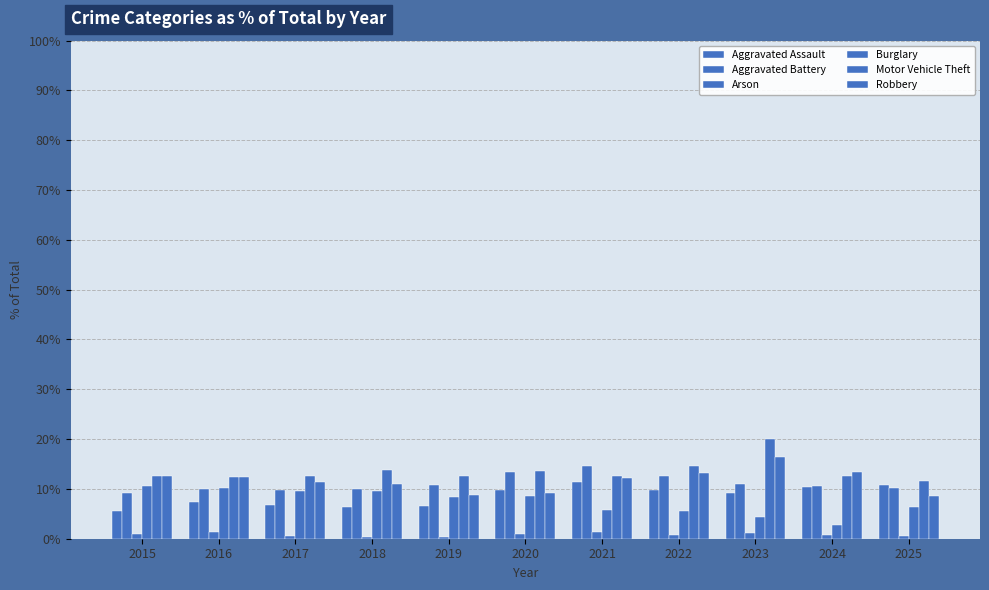

Which series has the largest total across all categories?

Motor Vehicle Theft